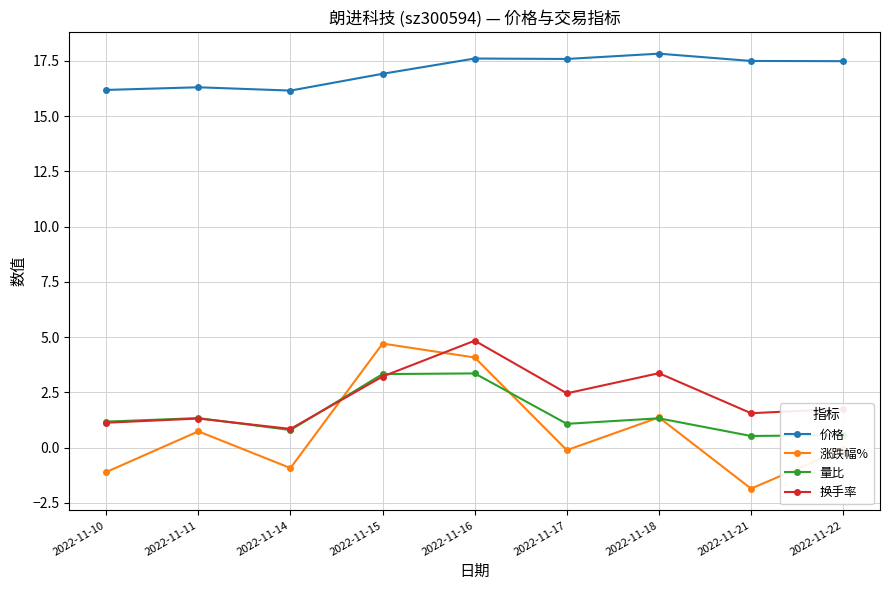

Is the value of 涨跌幅% at 2022-11-14 greater than the value of 价格 at 2022-11-10?

No